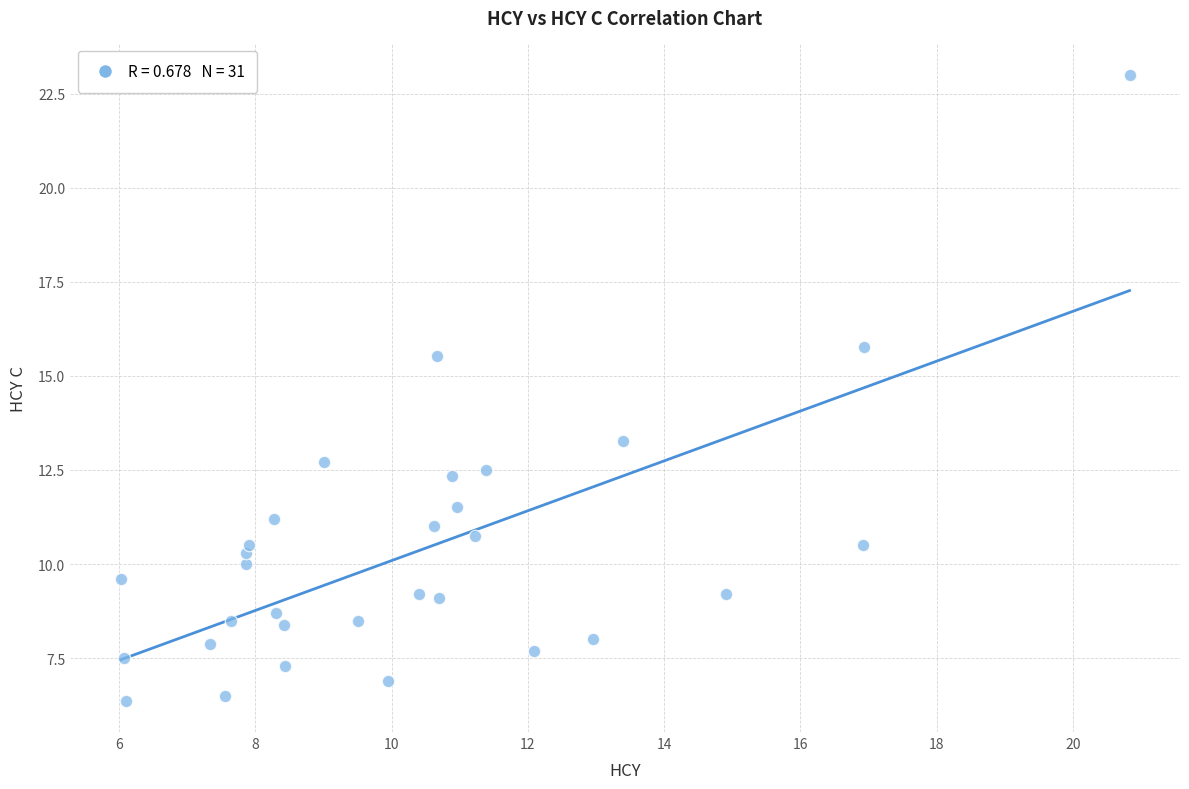

What is the range of X values (max minus min)?

14.8